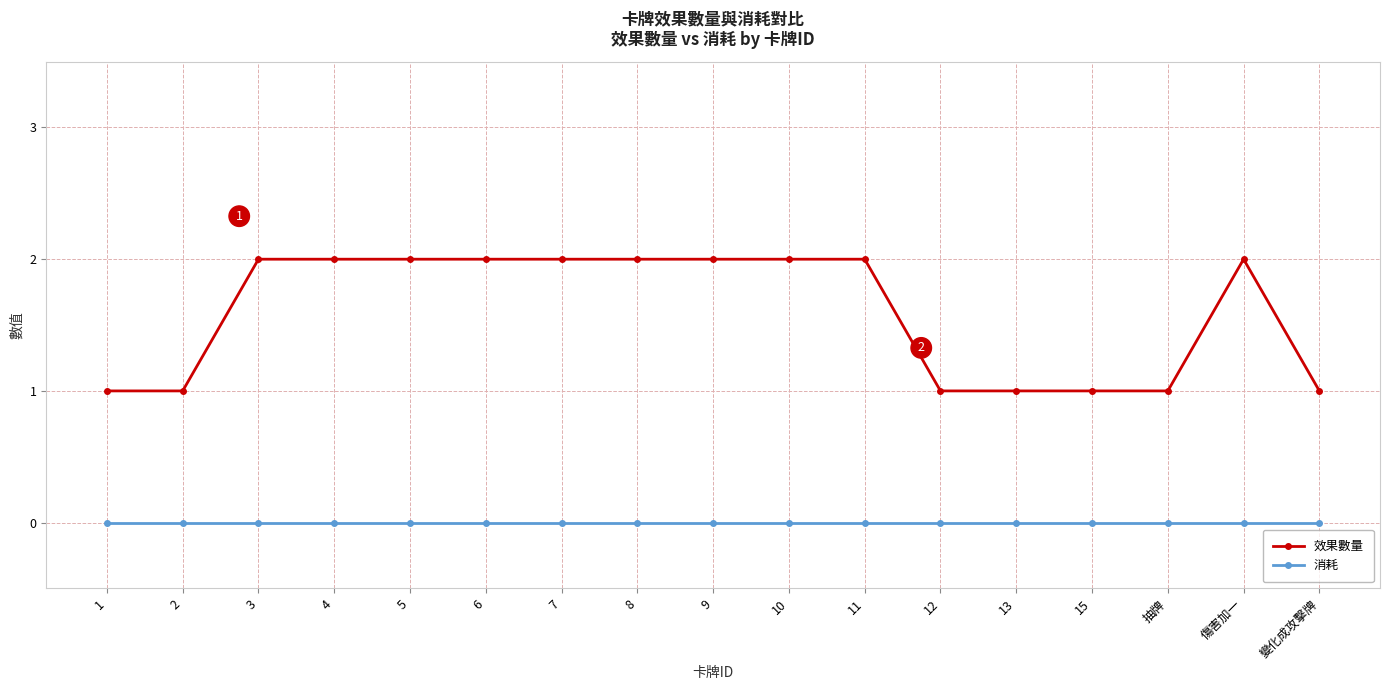

At 變化成攻擊牌, list the series in order from smallest to largest.

消耗, 效果數量